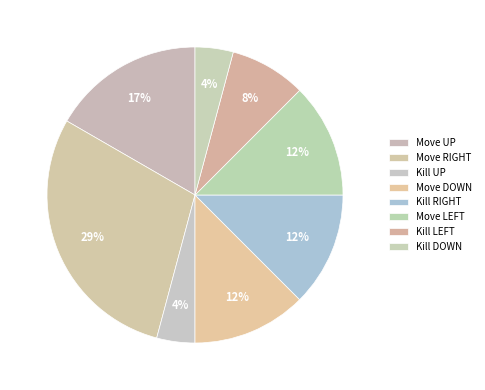

Do Kill DOWN and Kill UP together represent more than half of the pie?

No